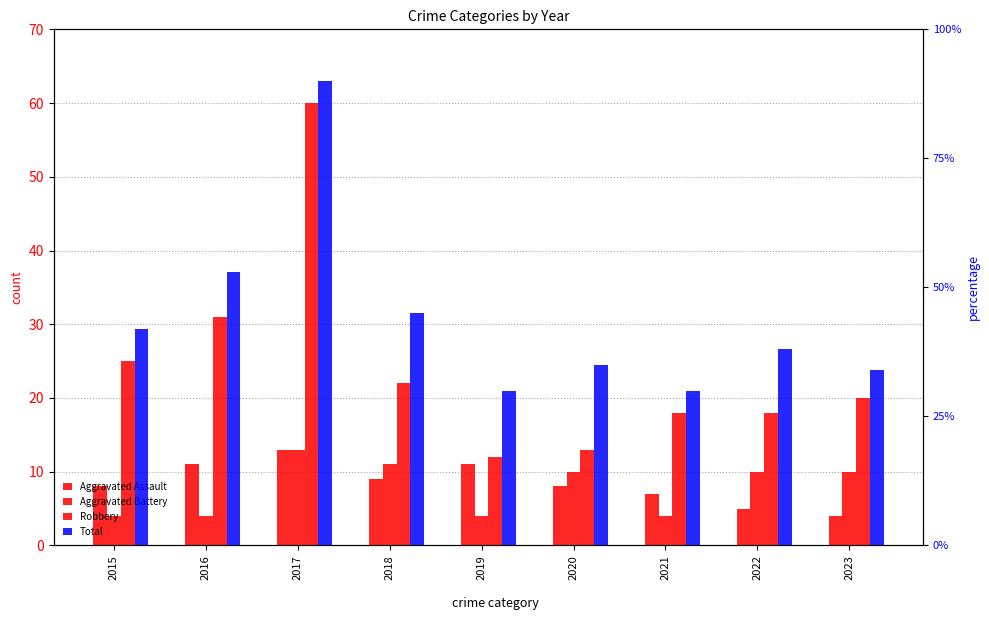

How many data points does each series have?

9